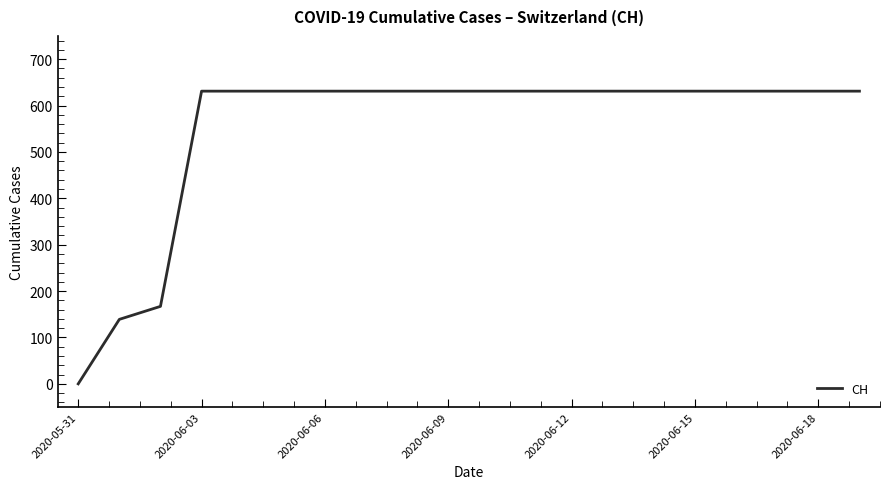

What is the maximum value shown in the chart?

631